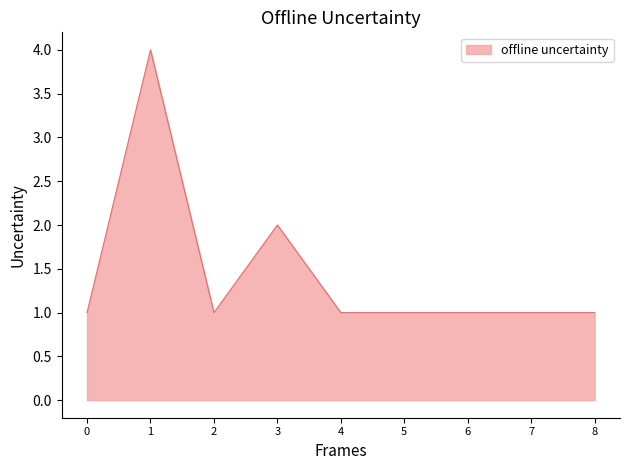

Is it true that the value at 8 is 0?

False